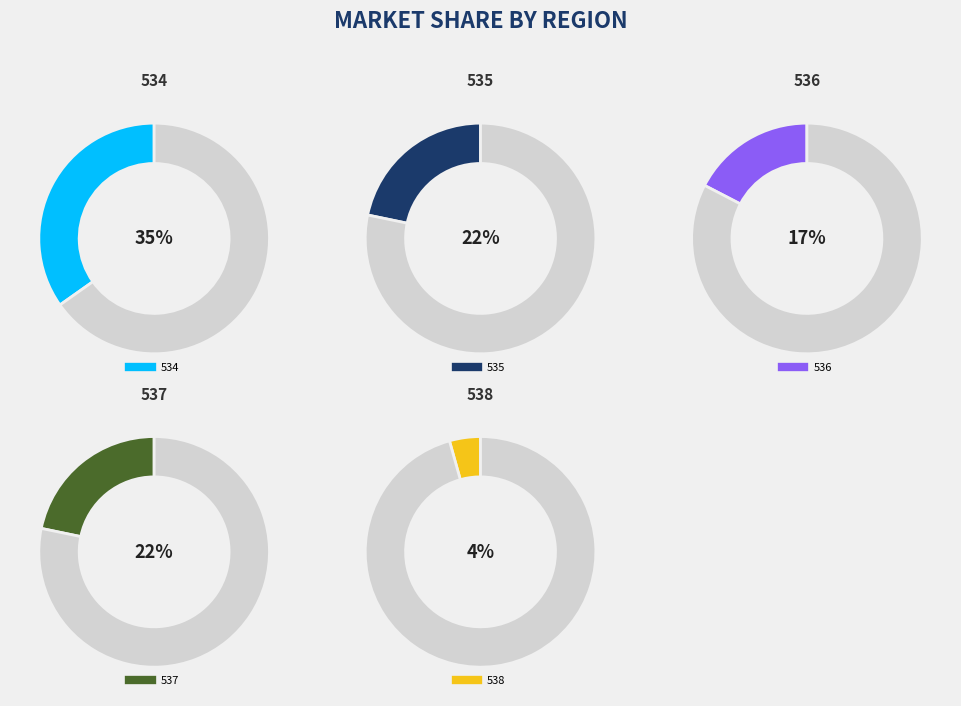

The 536 slice represents 17% of the pie. True or false?

True